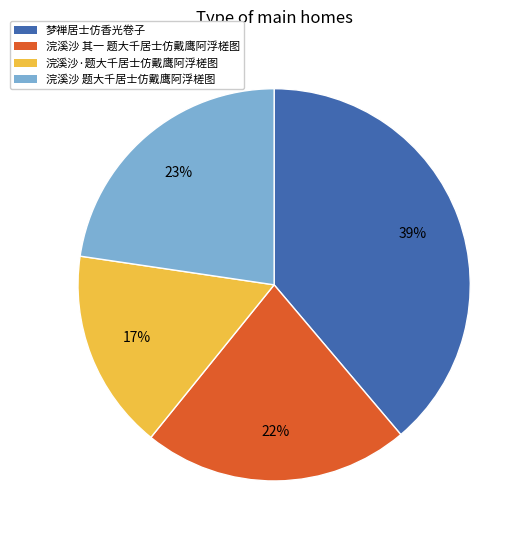

True or false: 浣溪沙 其一 题大千居士仿戴鹰阿浮槎图 accounts for 22% of the total.

True